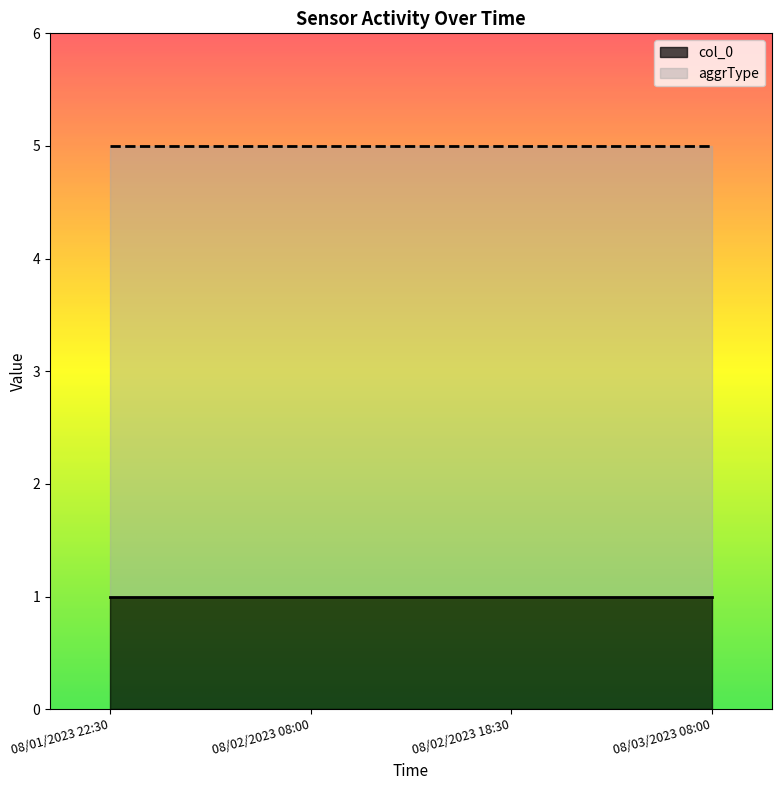

What is the greatest value displayed?

4